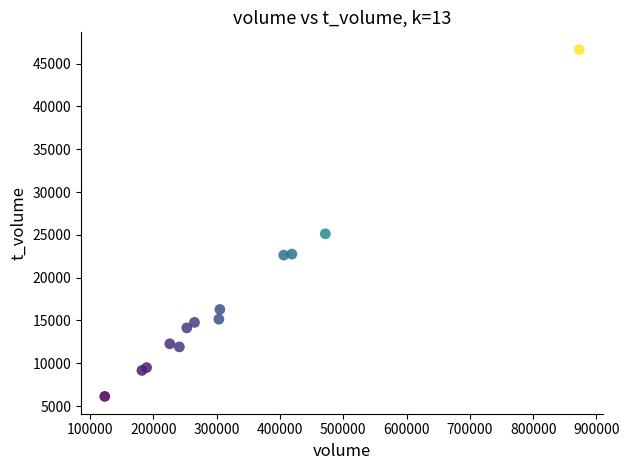

What Y value in the scatter plot is closest to 26381?

25126